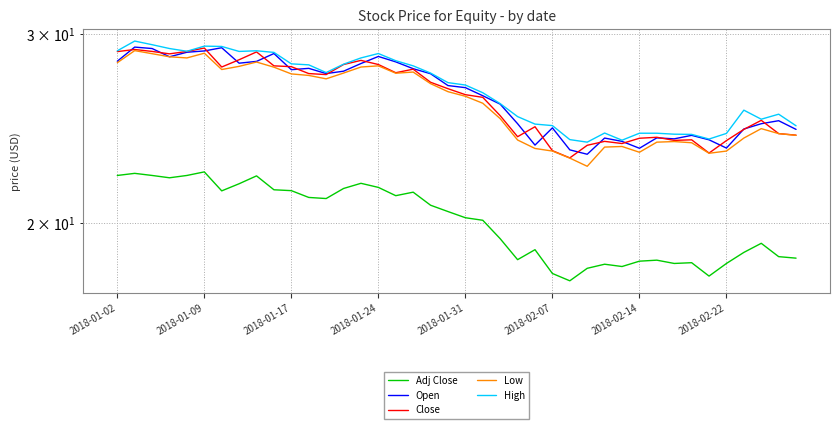

How many lines are shown in the chart?

5